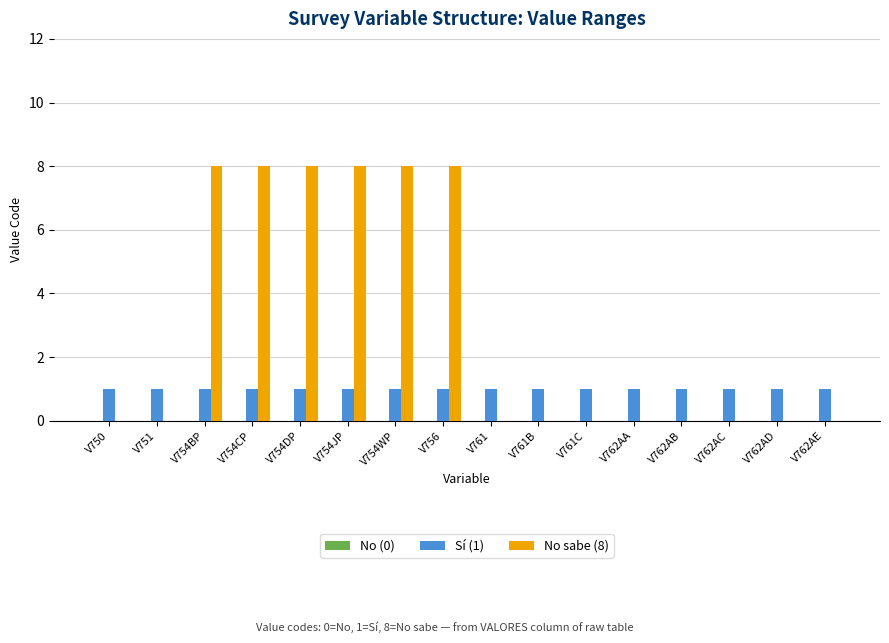

Which series has the largest total across all categories?

No sabe (8)